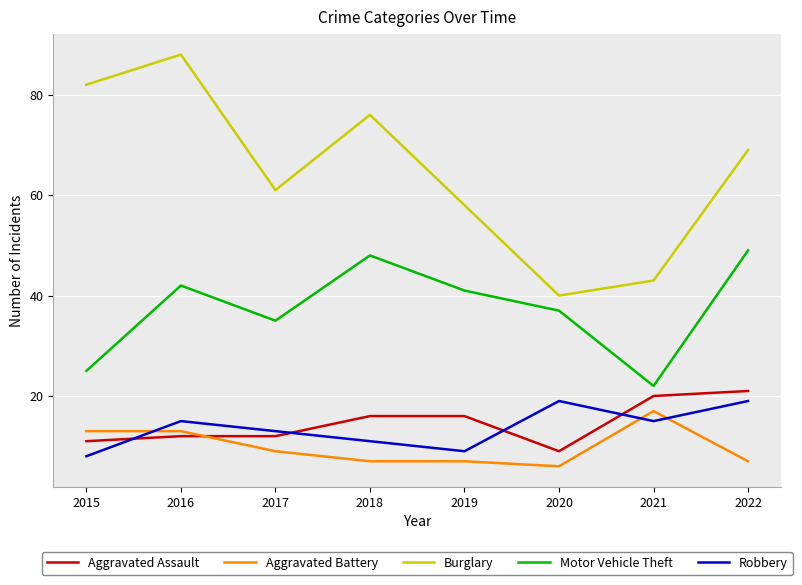

What is the total value across all series at 2015?

139